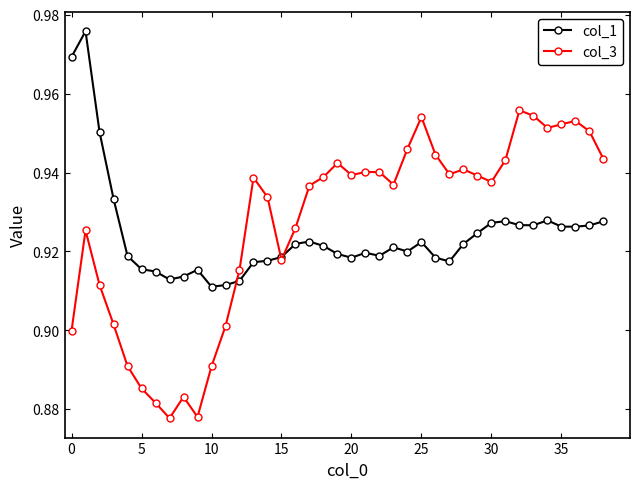

At how many categories does at least one series exceed 0?

39